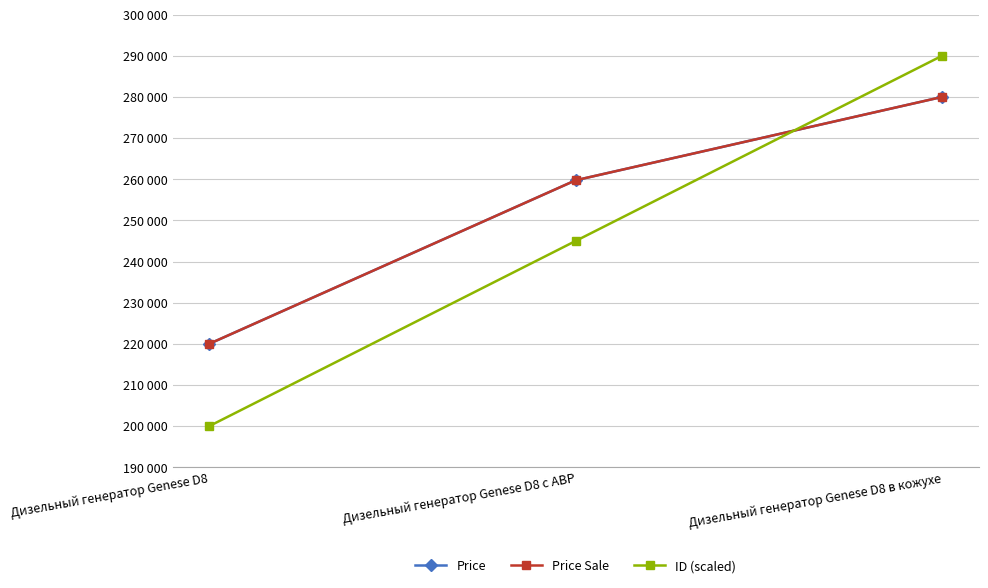

Does the chart have visible grid lines?

Yes